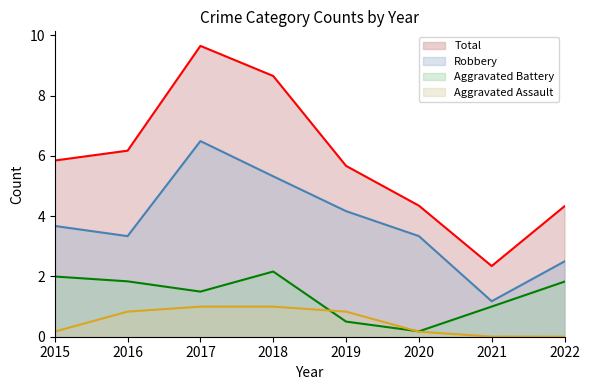

What is the maximum value for Total?

9.6